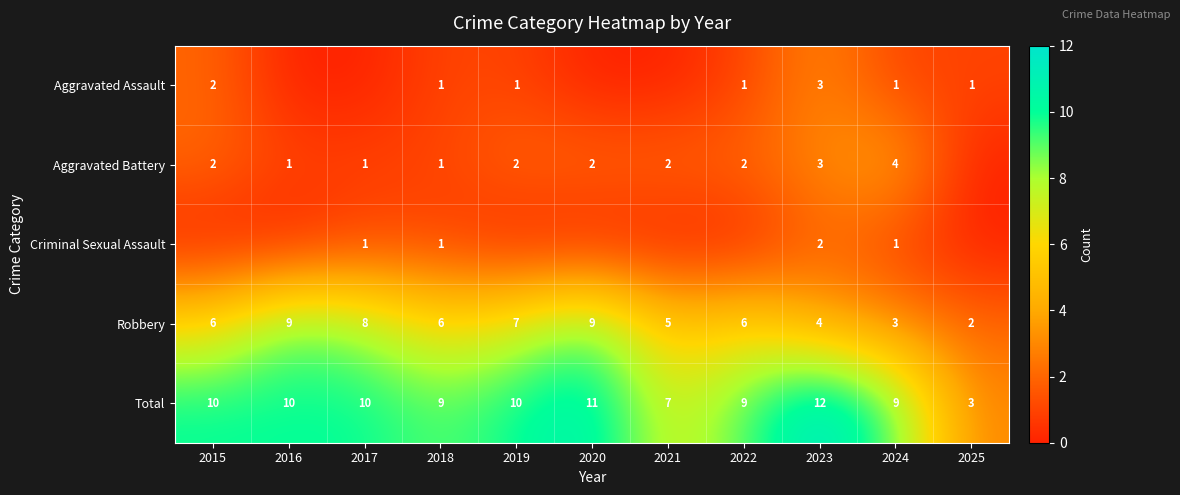

How many data points does each series have?

11